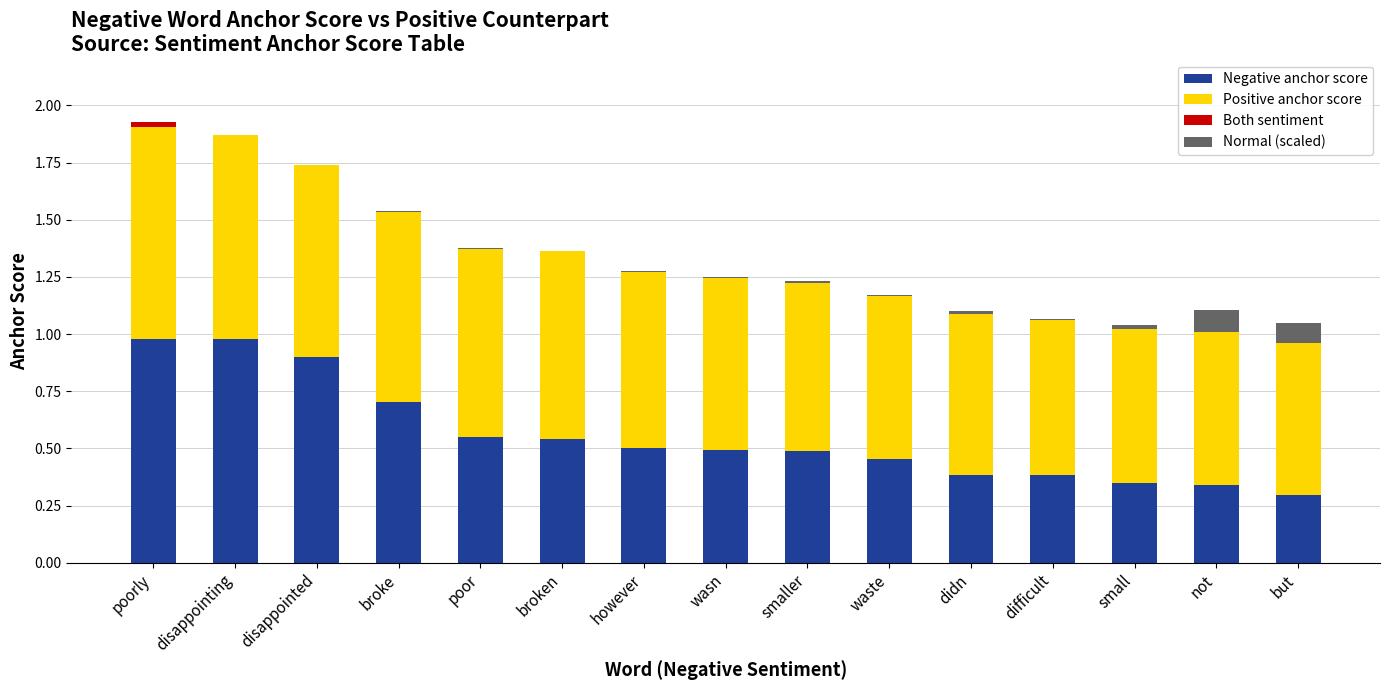

How many categories are shown in the chart?

15